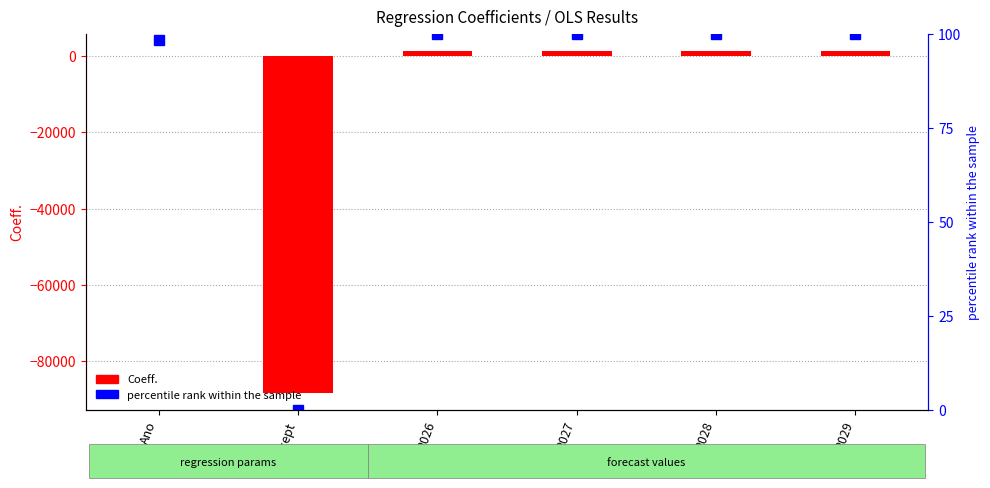

Is it true that percentile rank within the sample equals 29.6 at 2029?

False